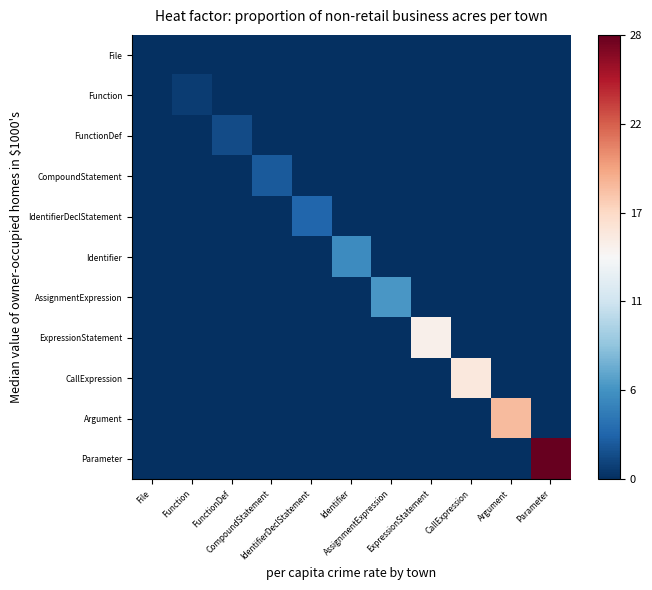

At File, list the series in order from smallest to largest.

File, Function, FunctionDef, CompoundStatement, IdentifierDeclStatement, Identifier, AssignmentExpression, ExpressionStatement, CallExpression, Argument, Parameter